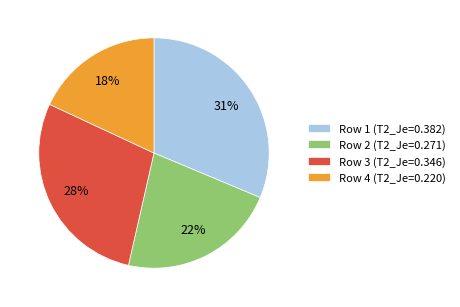

Which category has the biggest portion of the pie?

Row 1 (T2_Je=0.382)